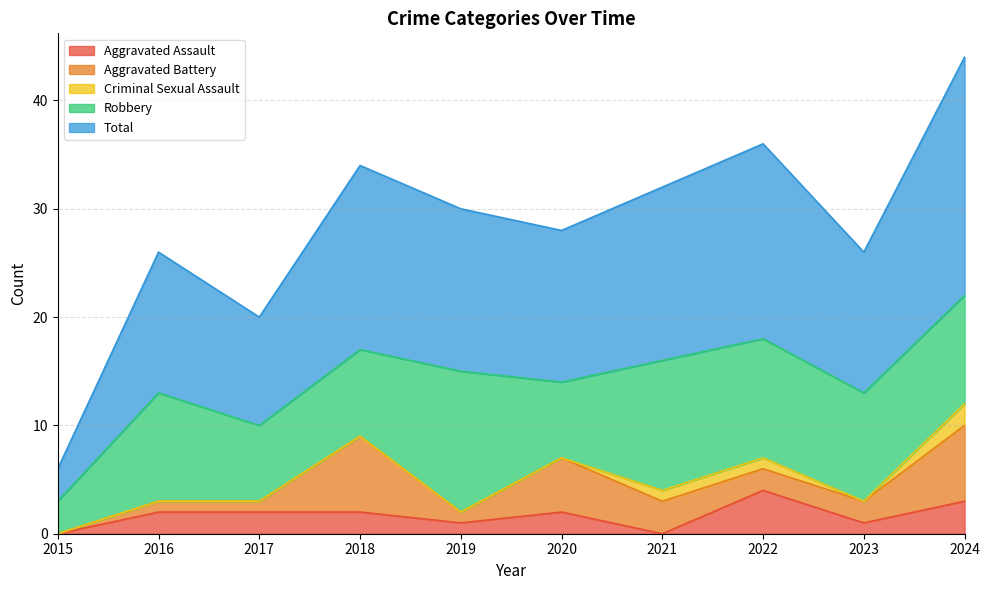

Count the number of categories in the chart.

10